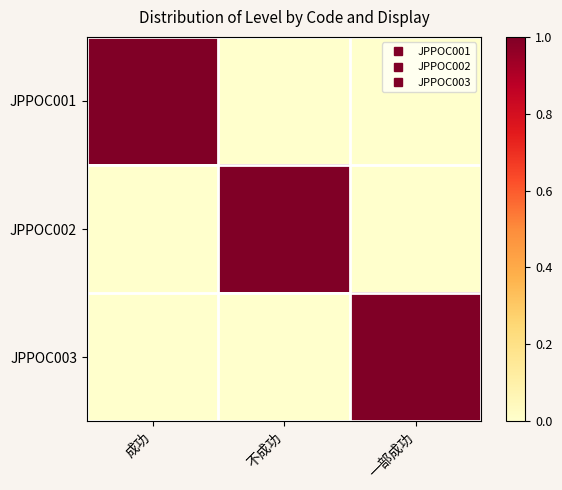

Which series has the widest spread of values?

JPPOC001